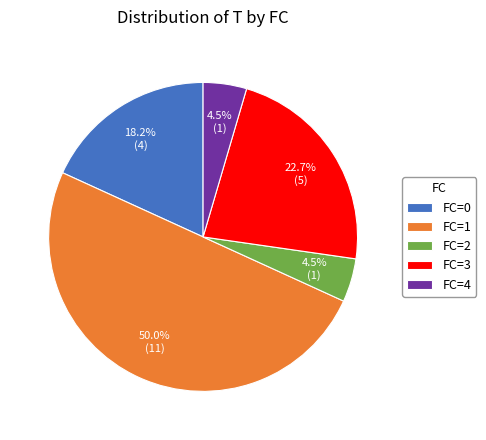

Which category has the biggest portion of the pie?

FC=1